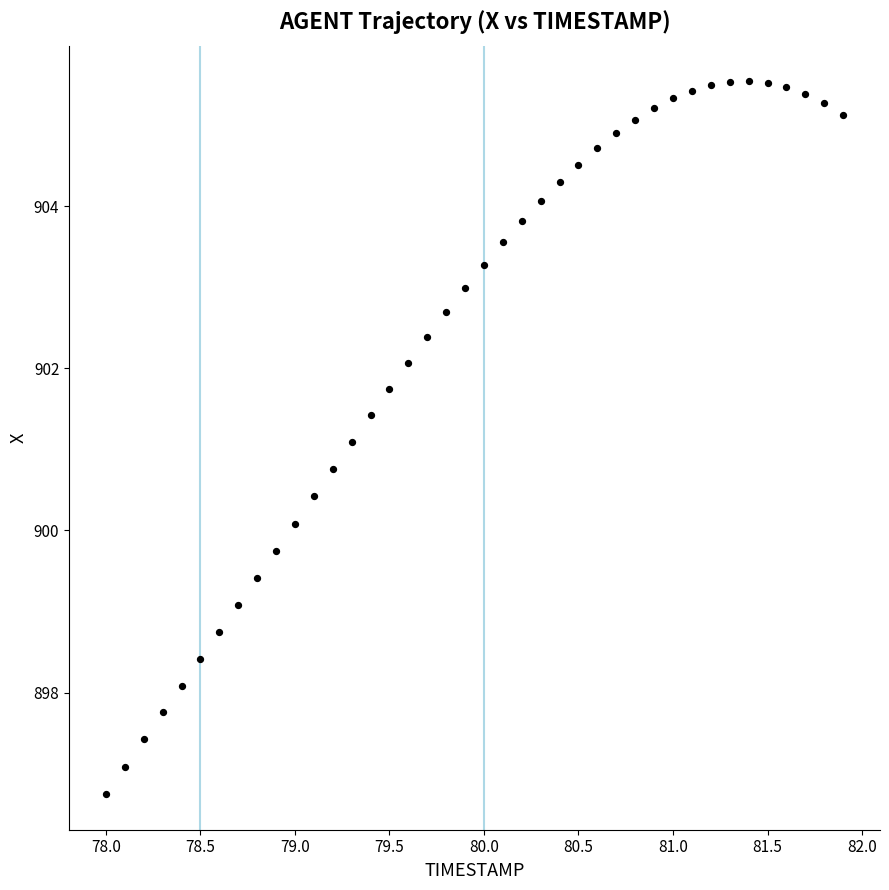

What is the range of Y values (max minus min)?

8.8